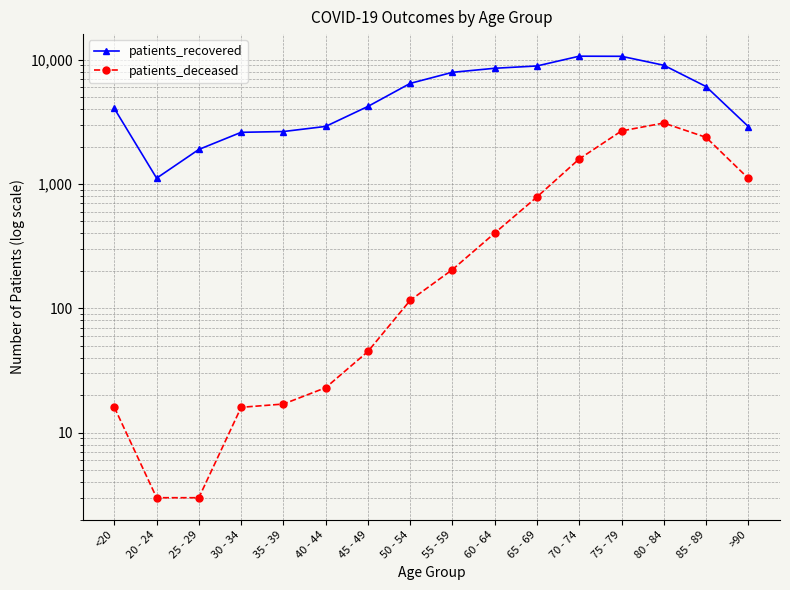

Reading right to left, transcribe all the data shown in this chart.

patients_recovered: 2900	6079	9017	10641	10664	8897	8526	7910	6444	4206	2905	2642	2604	1897	1114	4048
patients_deceased: 1111	2373	3093	2671	1591	787	403	205	116	45	23	17	16	3	3	16